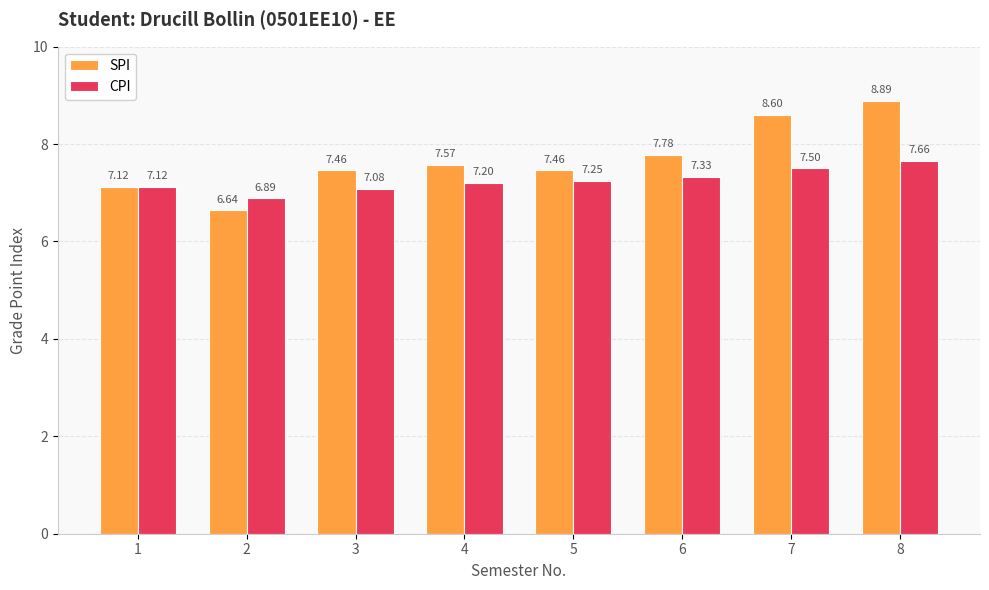

At which category does the chart reach its peak across all series?

8